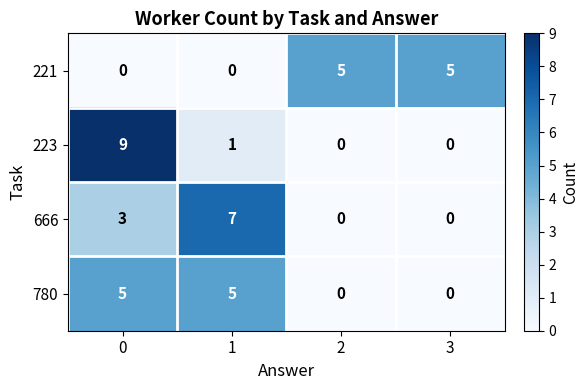

How many 223 values are between 0 and 9?

4